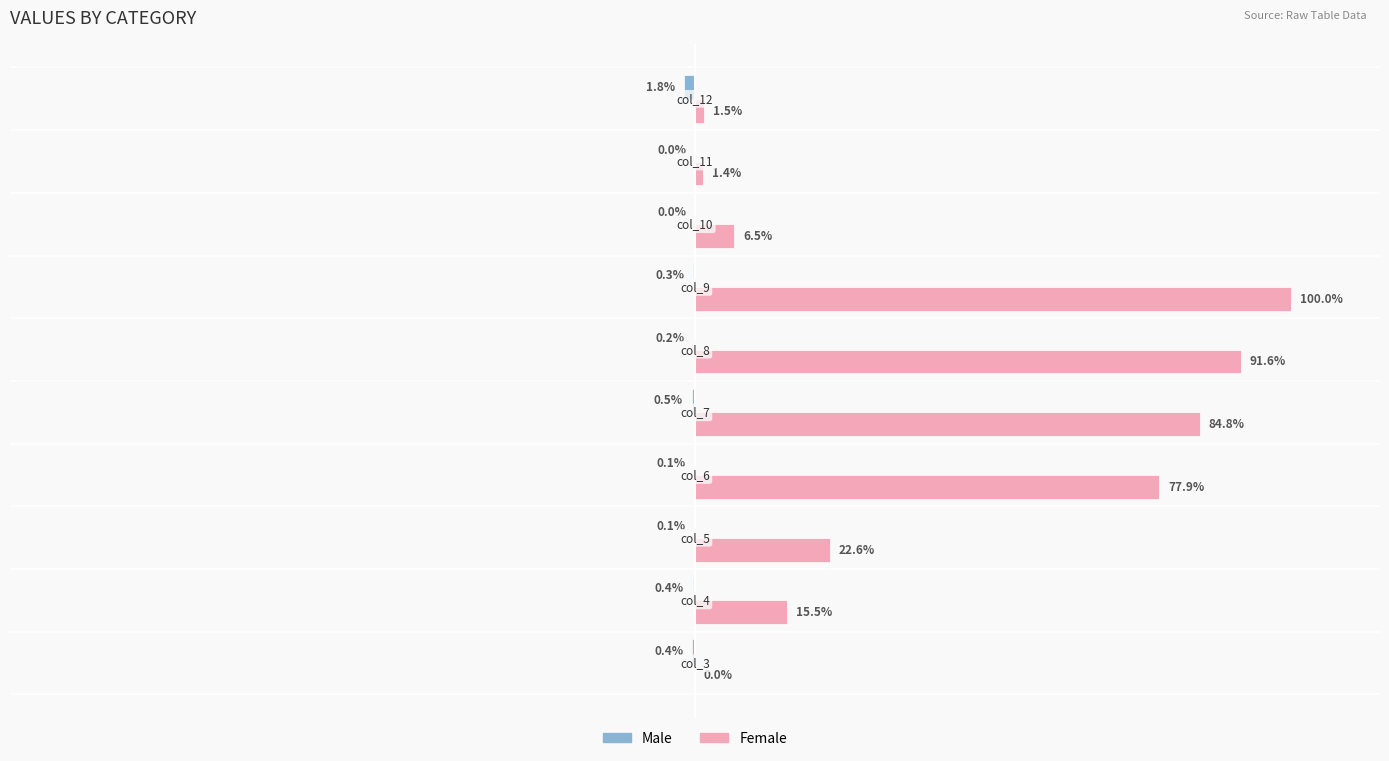

Which series has the largest total across all categories?

Female